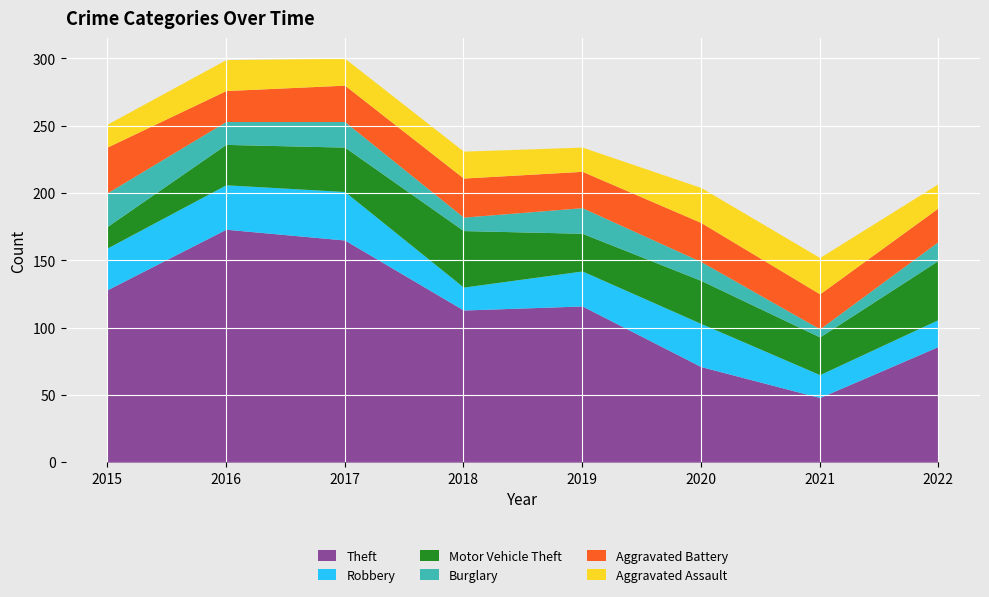

At which category is the sum across all series the highest?

2017